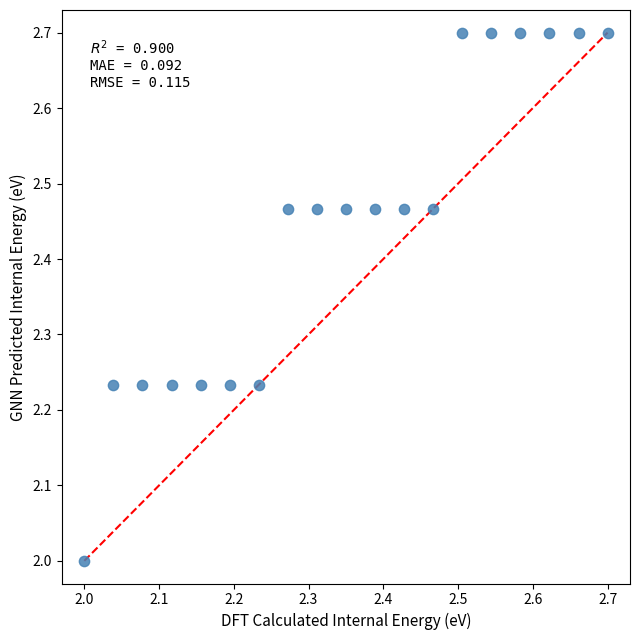

What is the range of X values (max minus min)?

0.7